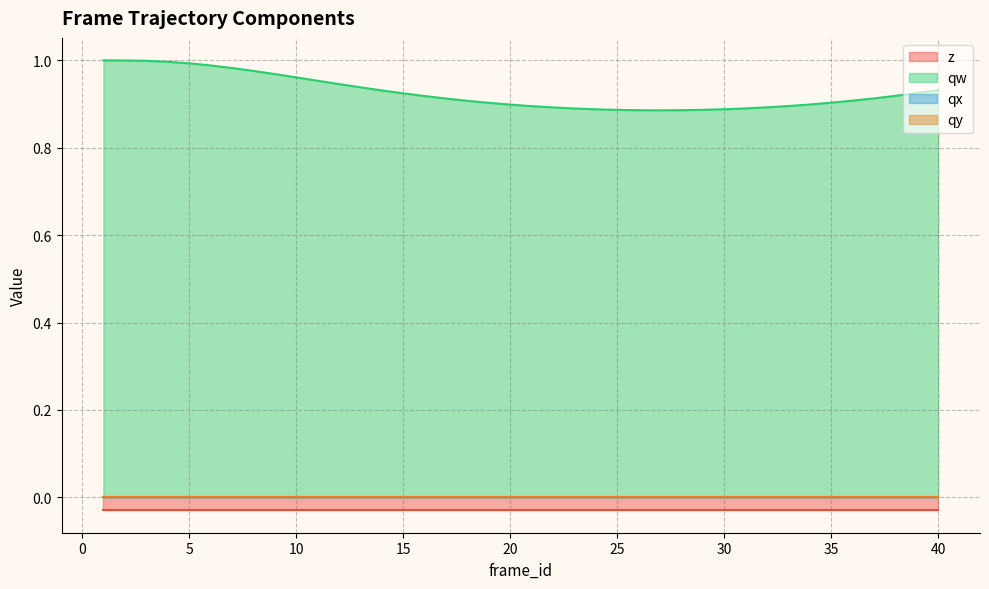

How many lines are shown in the chart?

4